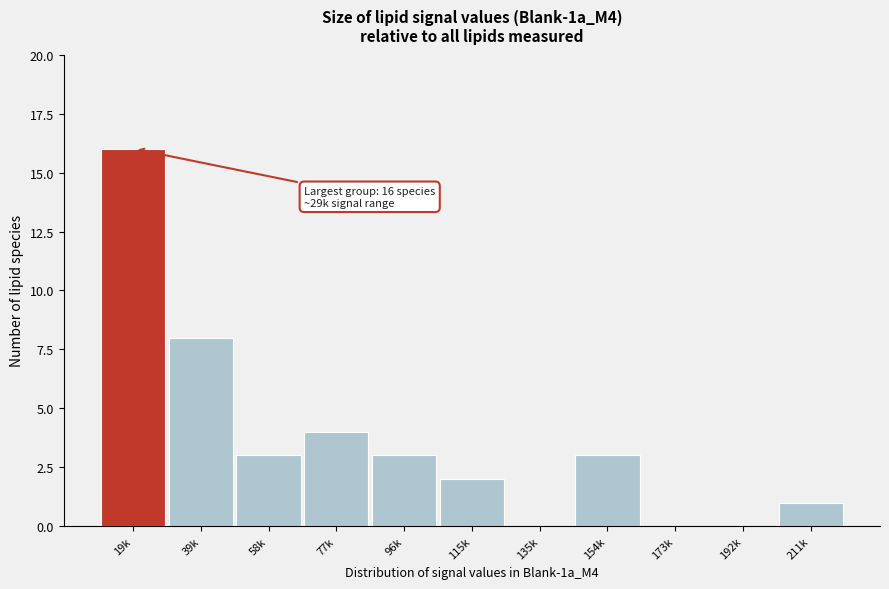

Reading left to right, transcribe all the data shown in this chart.

19k=16	39k=8	58k=3	77k=4	96k=3	115k=2	135k=0	154k=3	173k=0	192k=0	211k=1